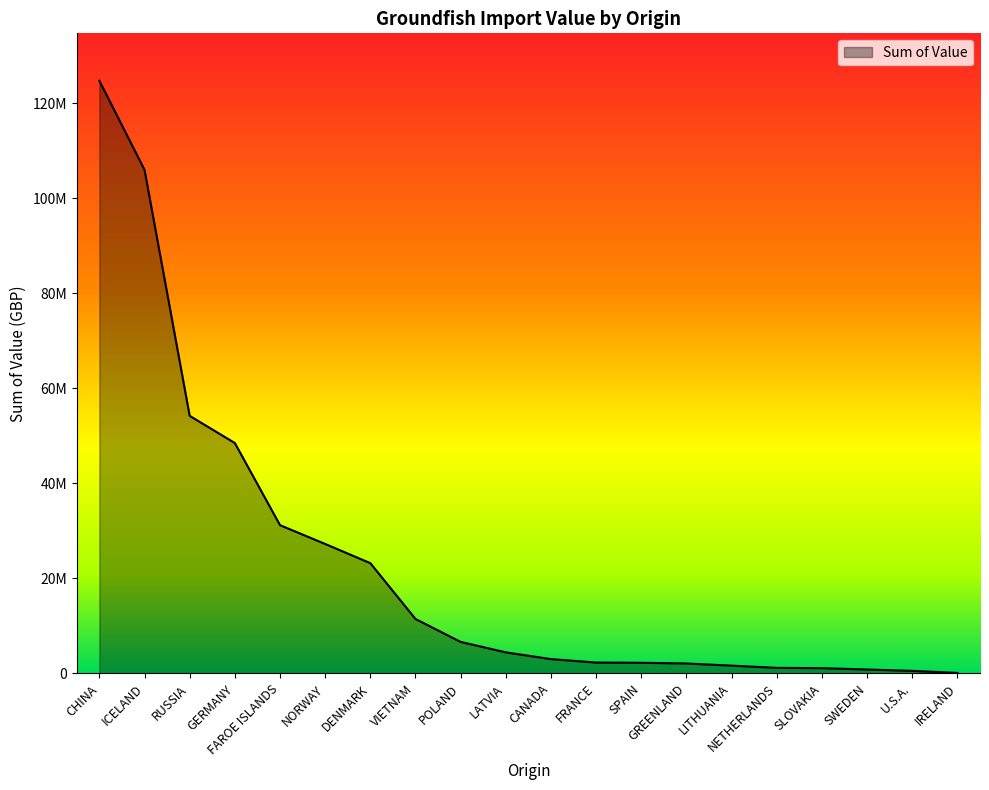

What is the change in value from GREENLAND to SLOVAKIA?

-984628